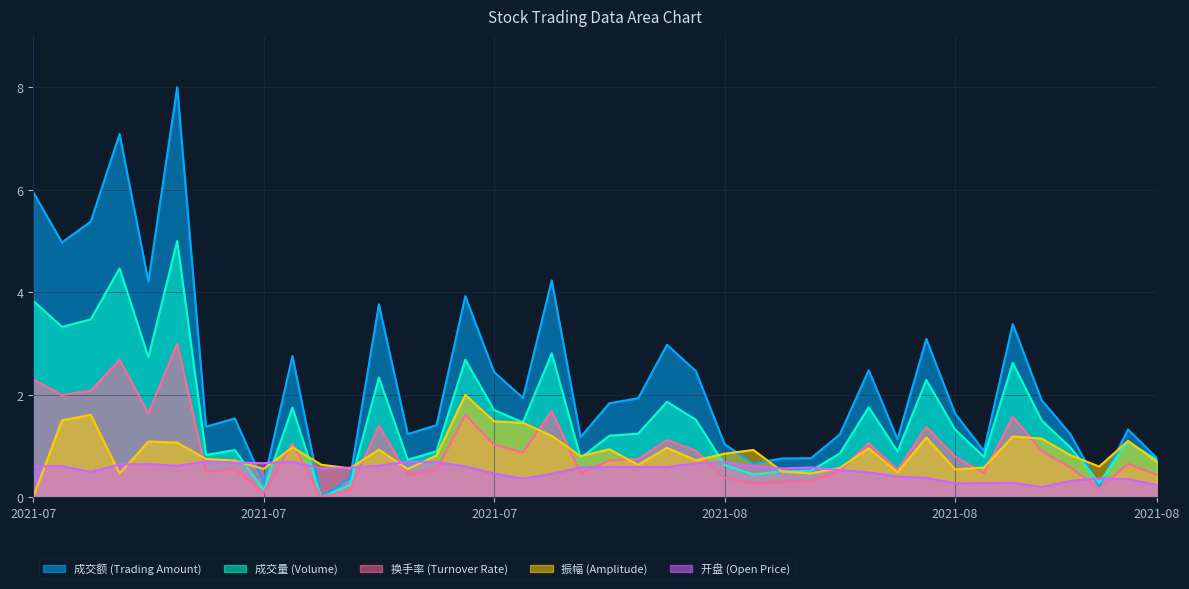

Count the number of categories in the chart.

40